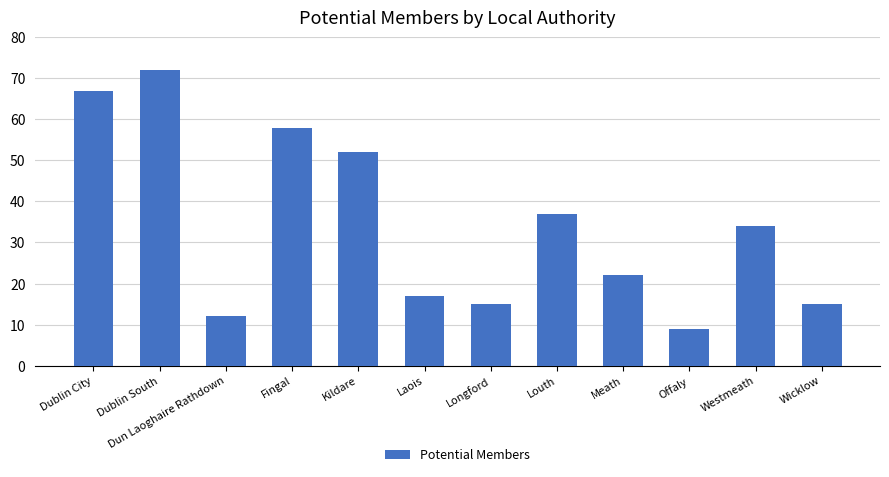

The value at Kildare is 52. True or false?

True